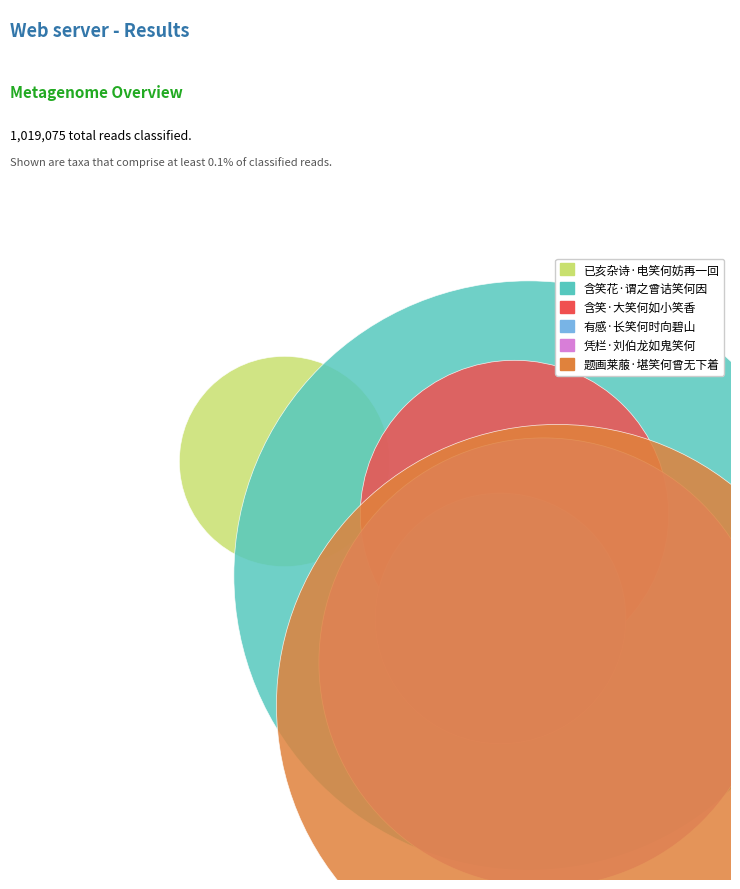

What are all the series names shown in the legend?

已亥杂诗·电笑何妨再一回, 含笑花·谓之曾诘笑何因, 含笑·大笑何如小笑香, 有感·长笑何时向碧山, 凭栏·刘伯龙如鬼笑何, 题画莱菔·堪笑何曾无下着